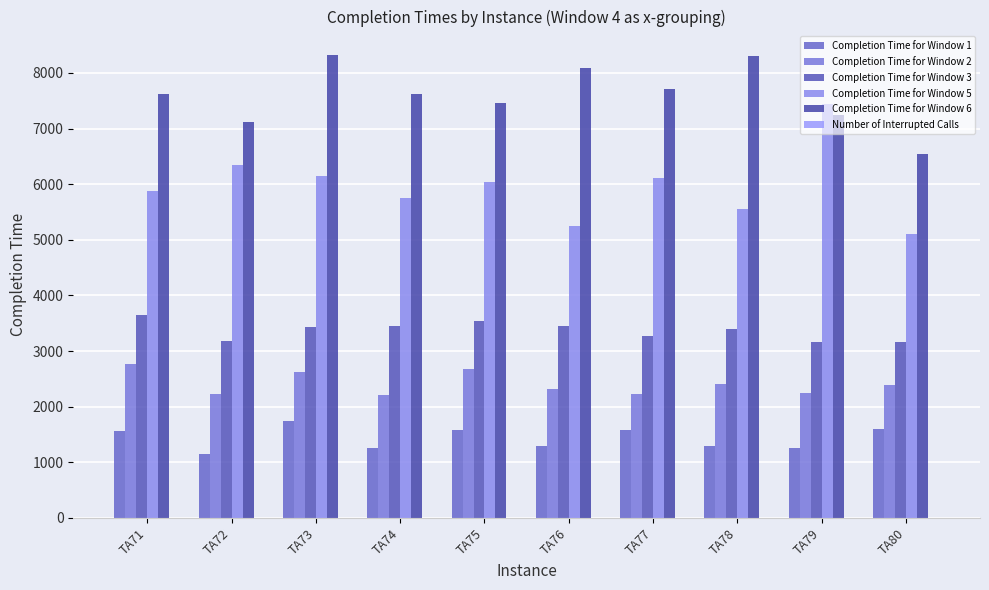

How many series are shown in this chart?

6